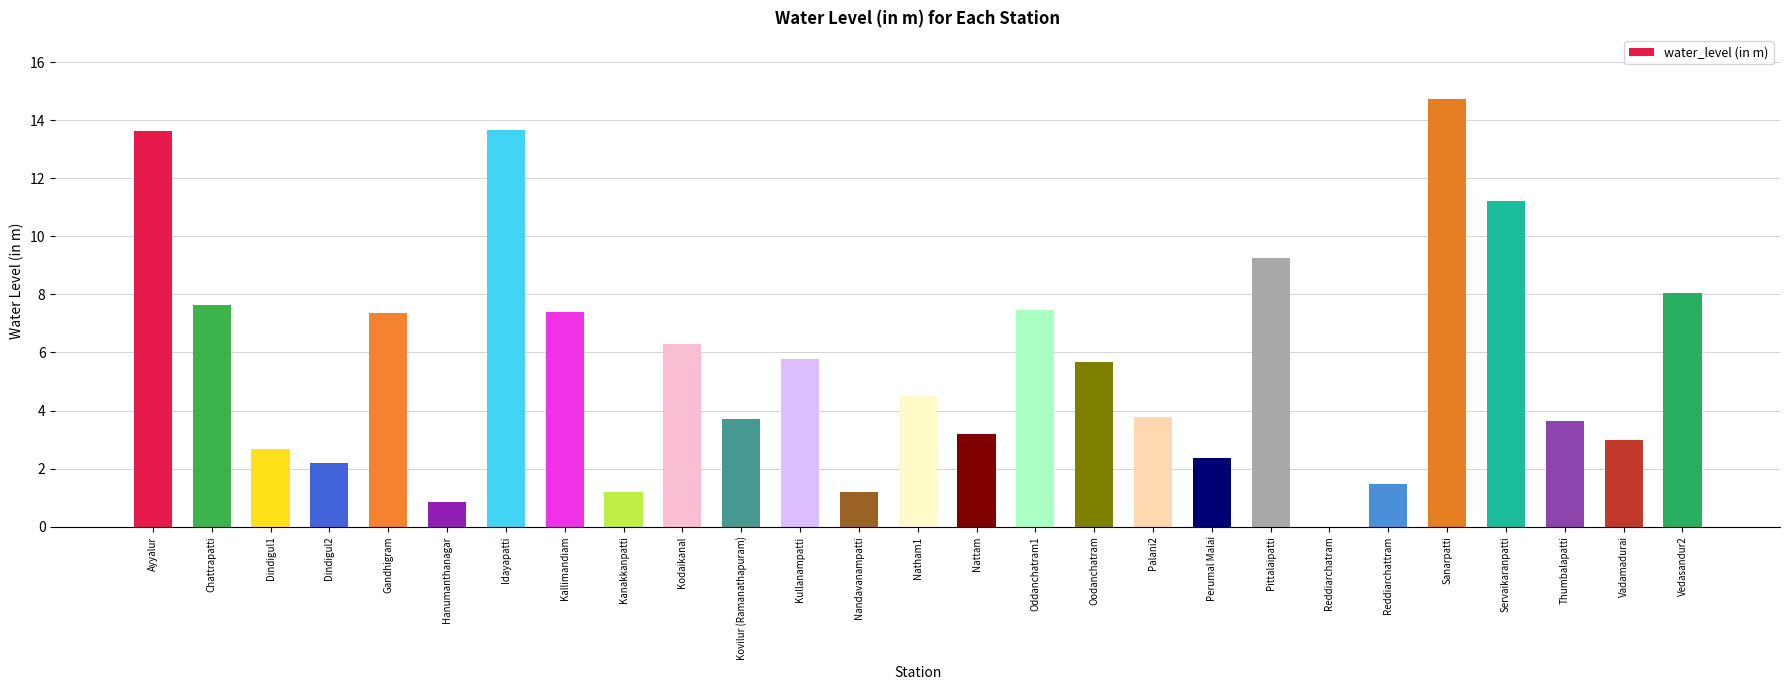

What is the sum of the values at Sanarpatti and Vadamadurai?

17.7